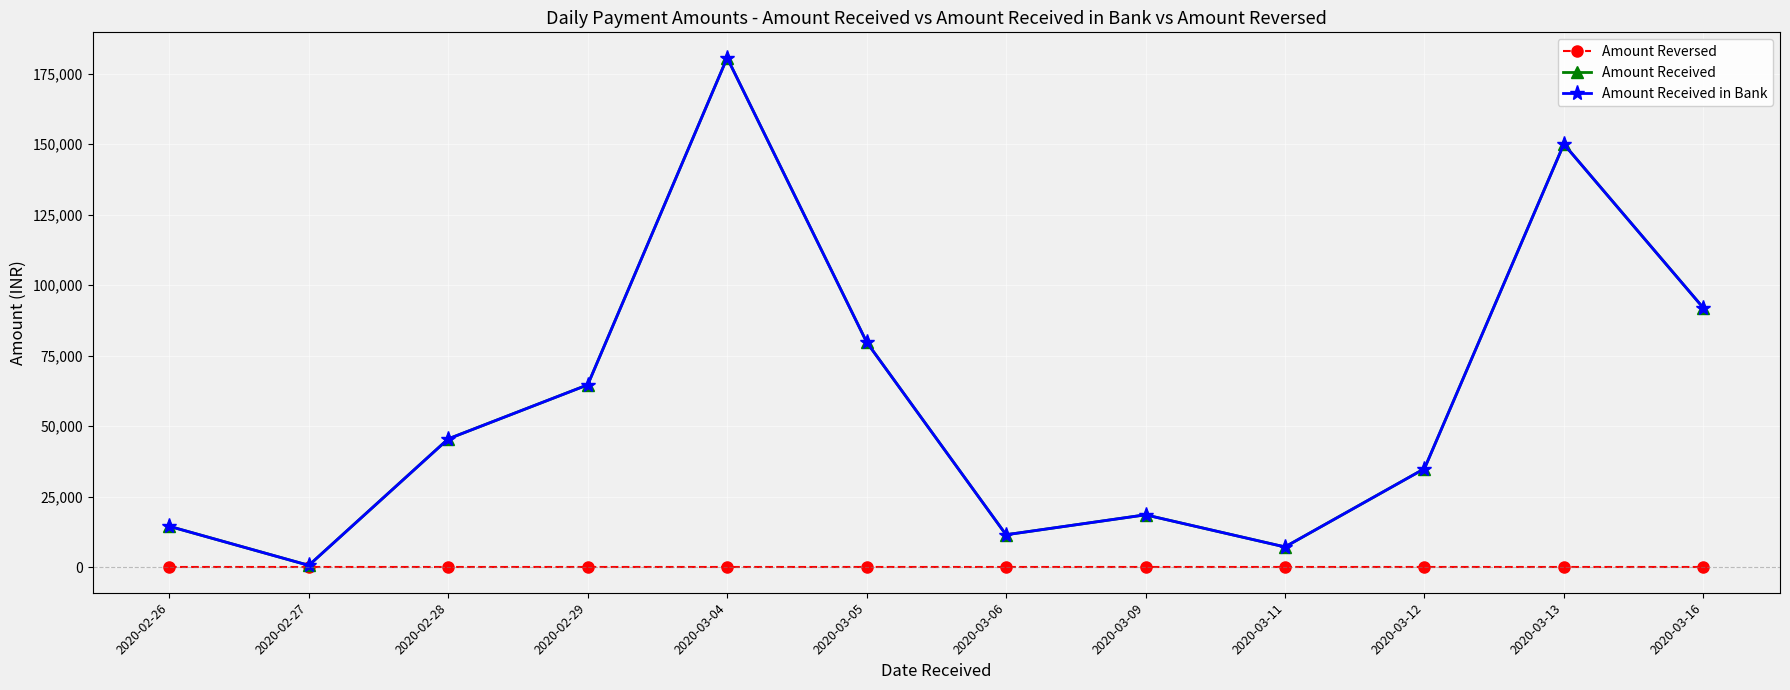

What is the sum of all Amount Received in Bank values?

700183.3